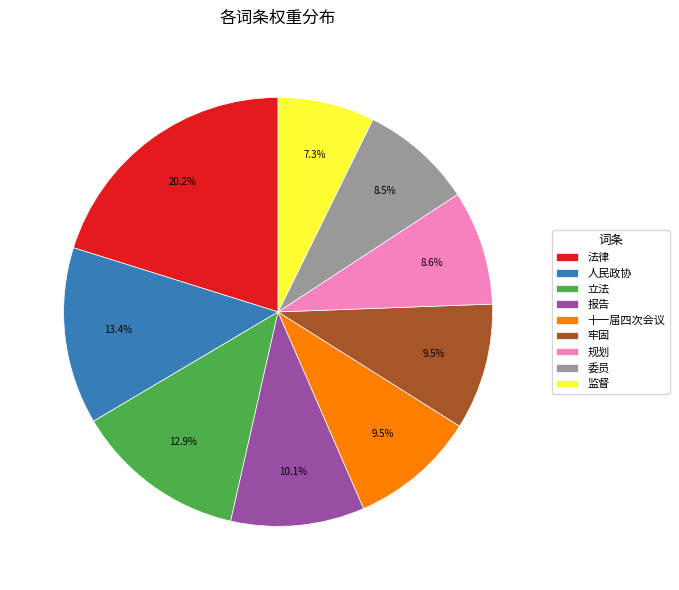

Does any single category account for the majority?

No